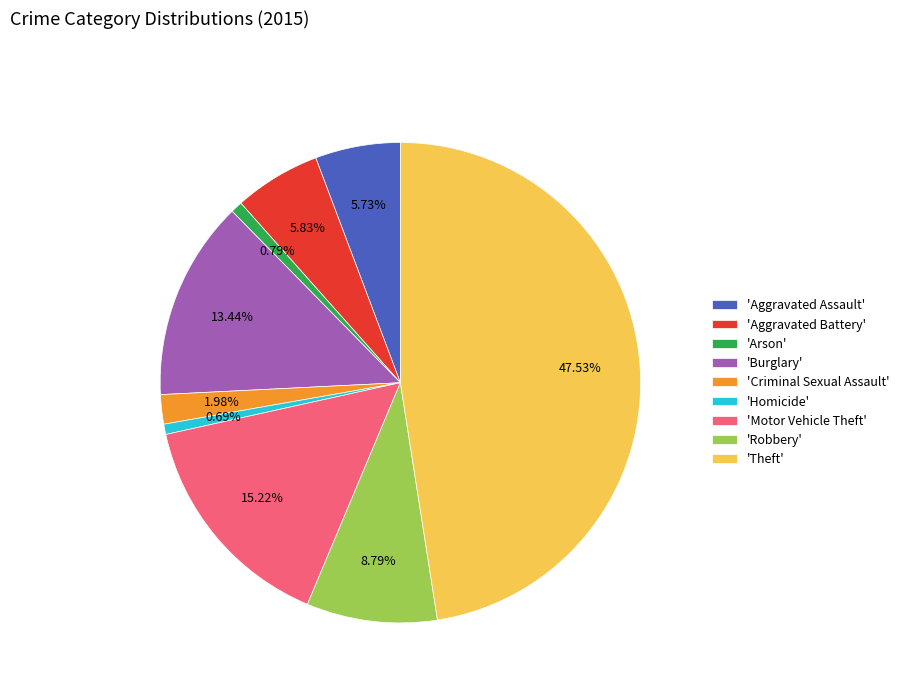

Count the number of slices in the pie.

9